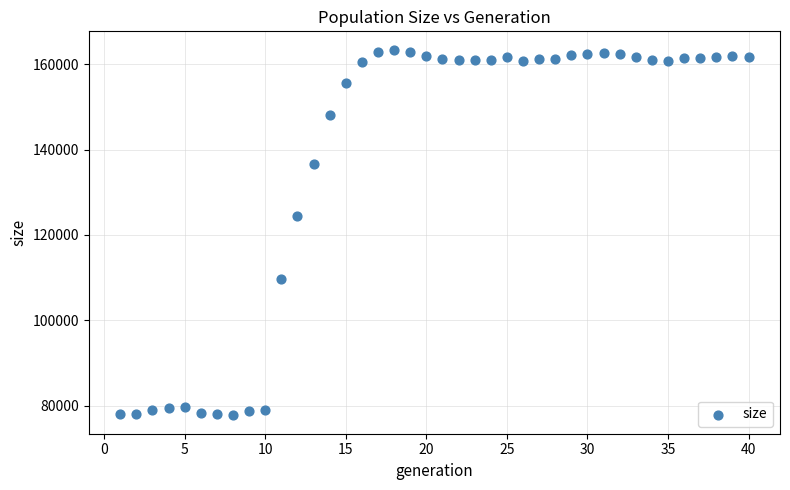

What Y value in the scatter plot is closest to 120568?

124447